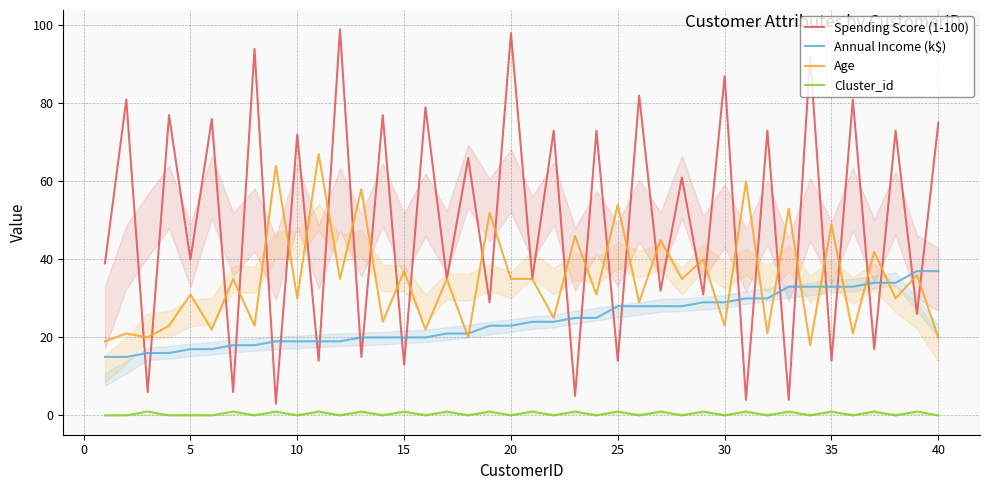

The Annual Income (k$) series shows 37 at 40. True or false?

True